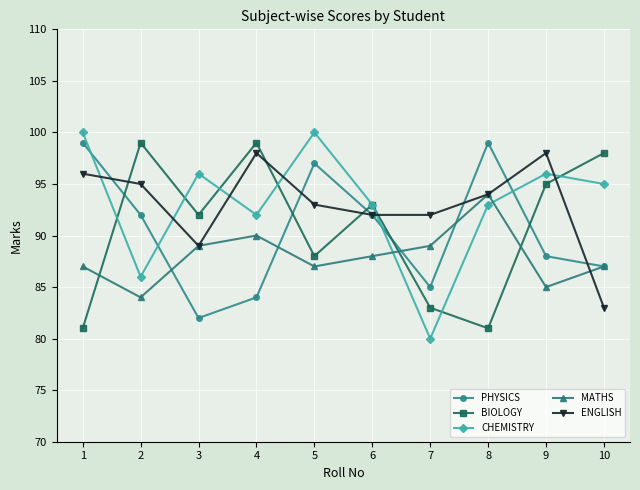

In MATHS, how many points are lower than both neighbors (excluding endpoints)?

3